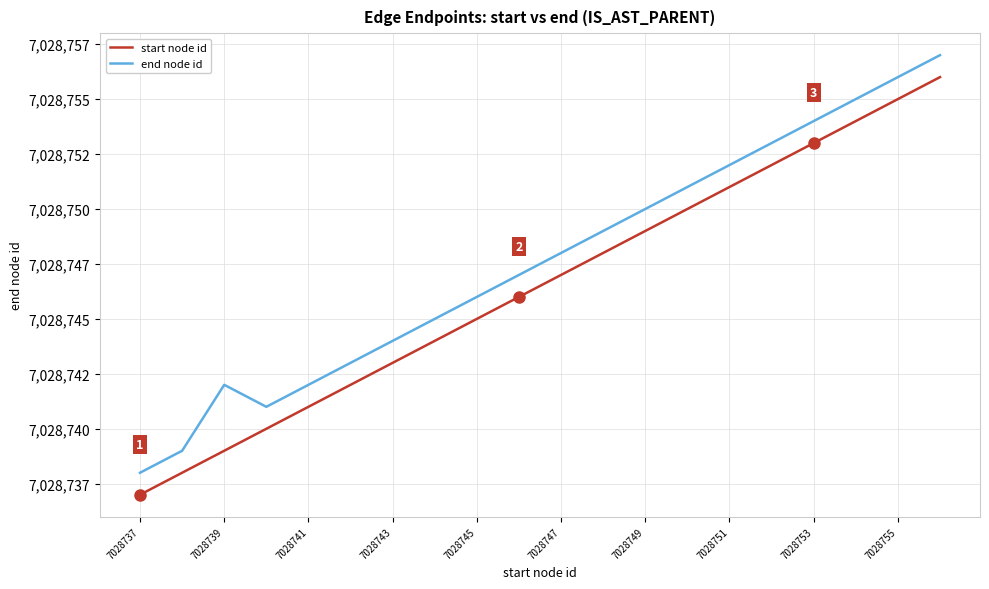

What is the difference between the maximum and minimum values in the start node id series?

19